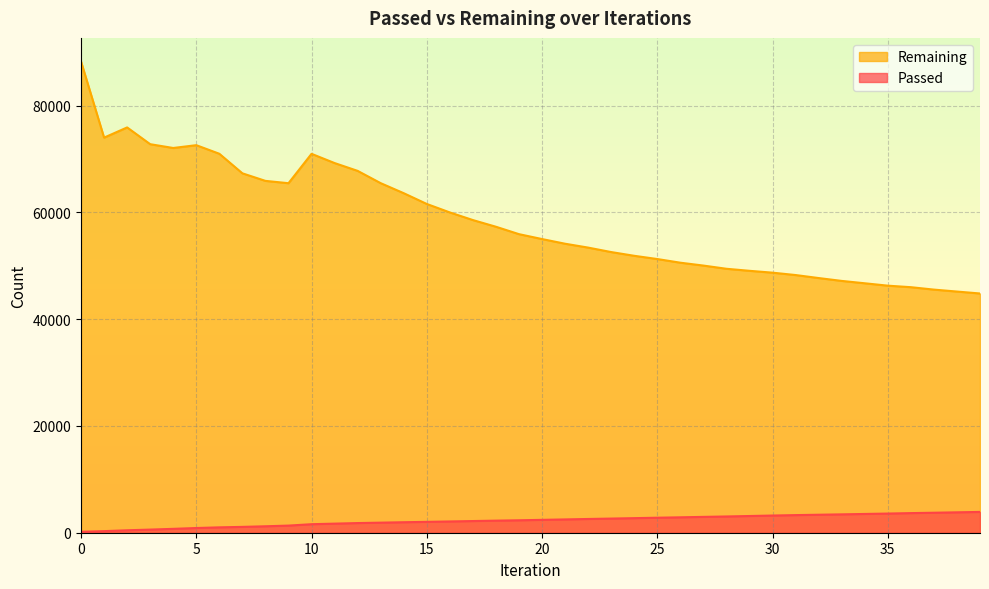

What is the value of the Passed point at the 12th from the left?

1702